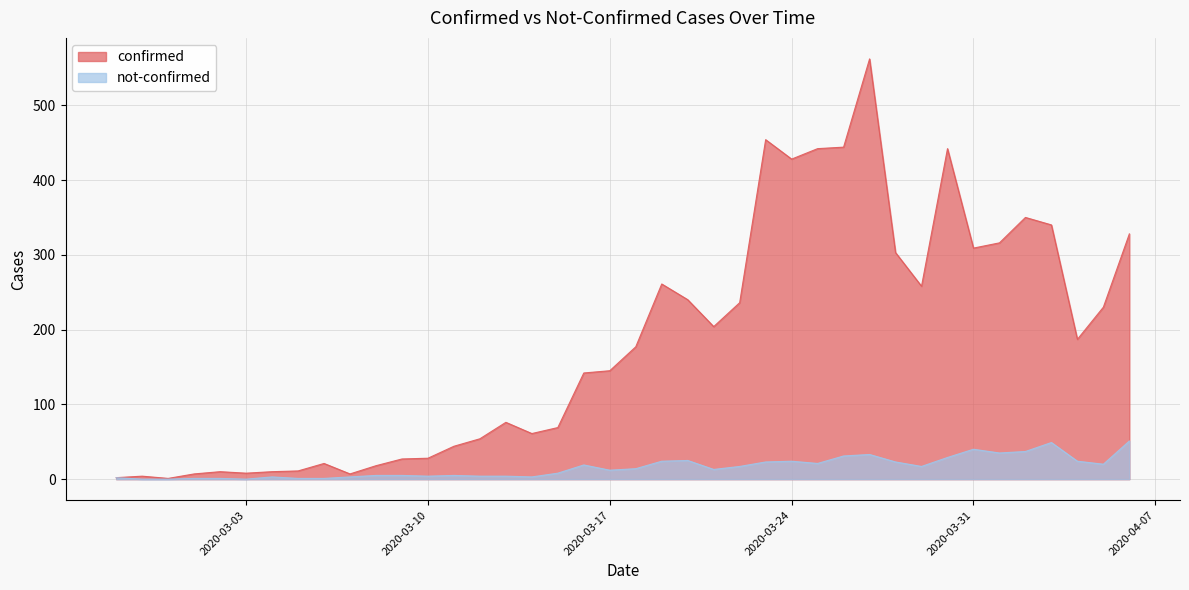

True or false: not-confirmed has more than 2 points higher than both neighbors.

True